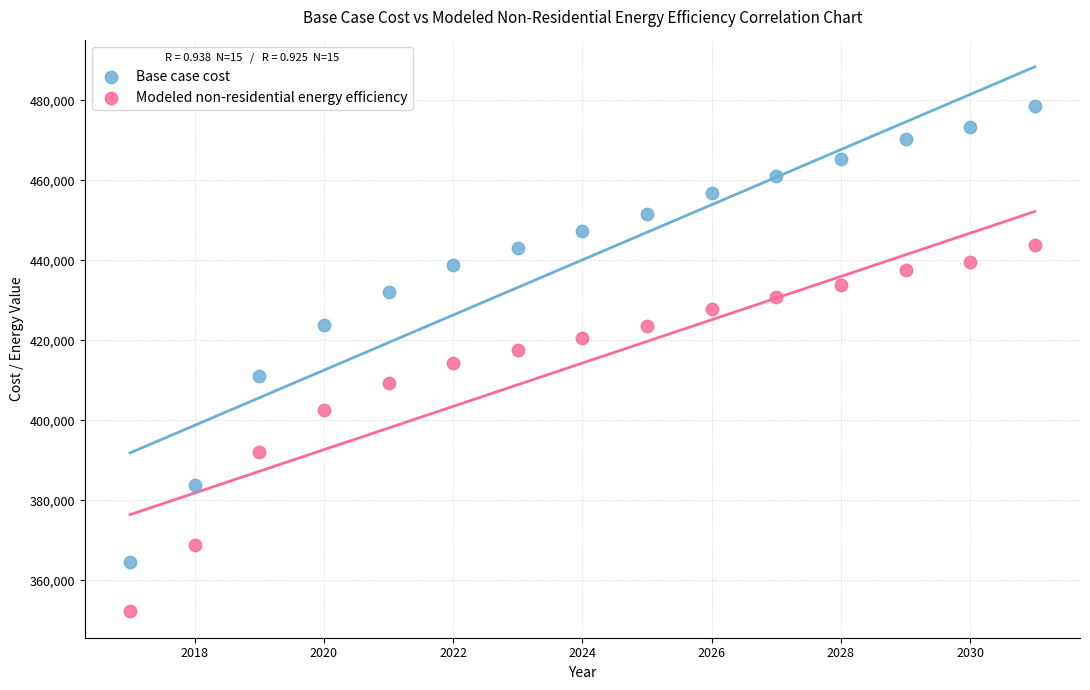

In the Modeled non-residential energy efficiency series, what Y value is closest to 398179?

402556.9